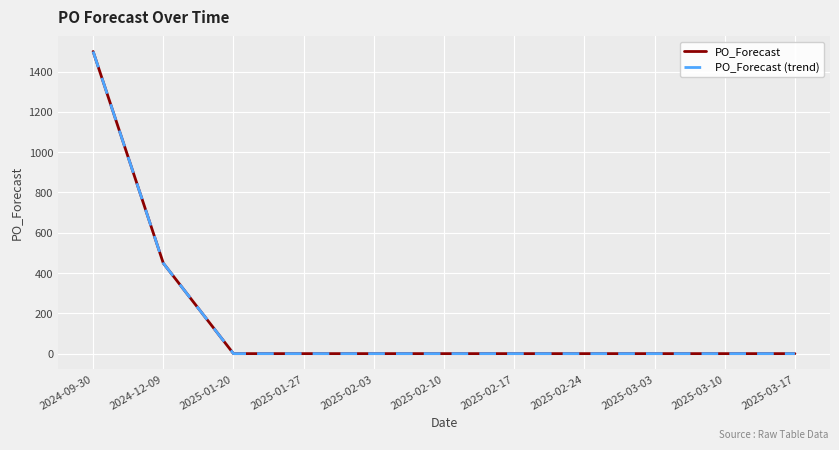

Does the chart have visible grid lines?

Yes